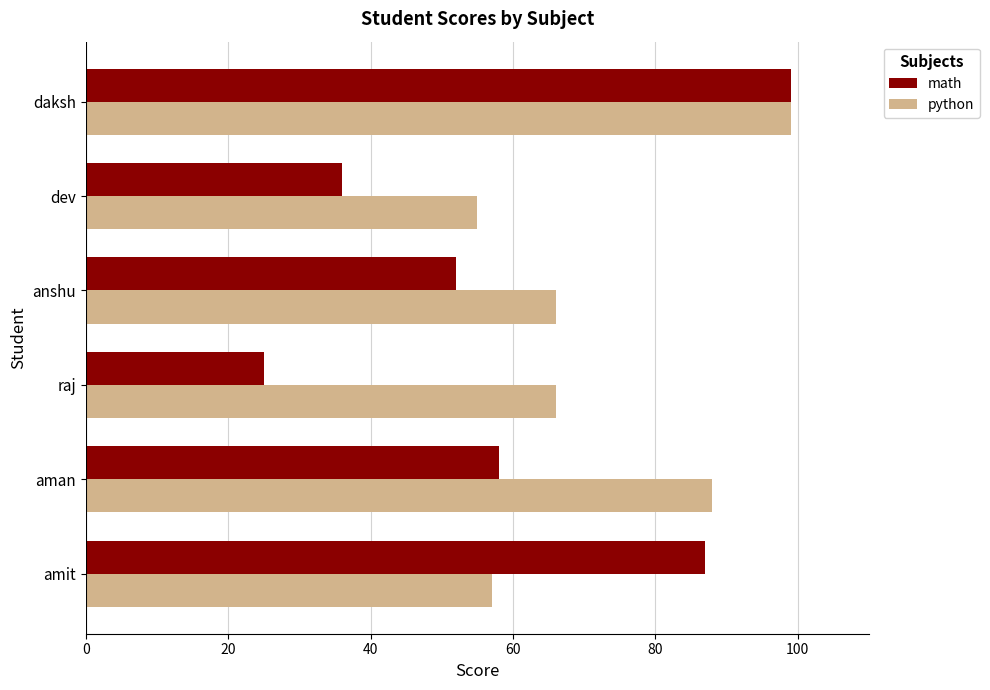

At how many categories does at least one series exceed 62?

5